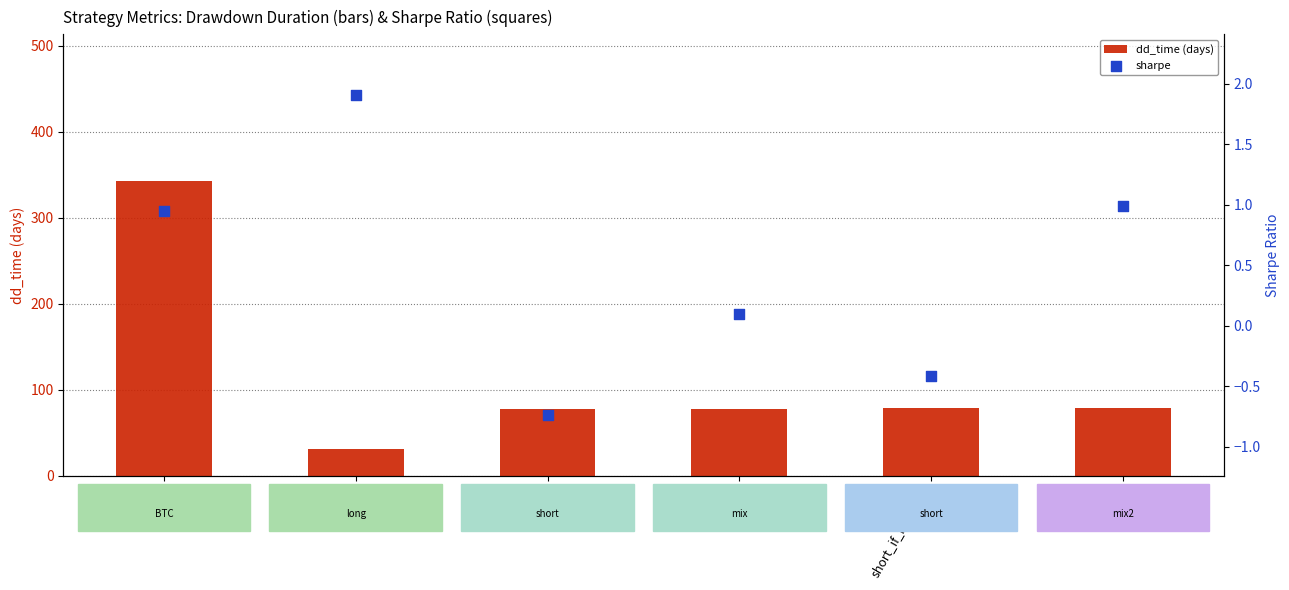

Is the value of dd_time (days) at short_if_neg_day greater than the value of sharpe at mix?

Yes